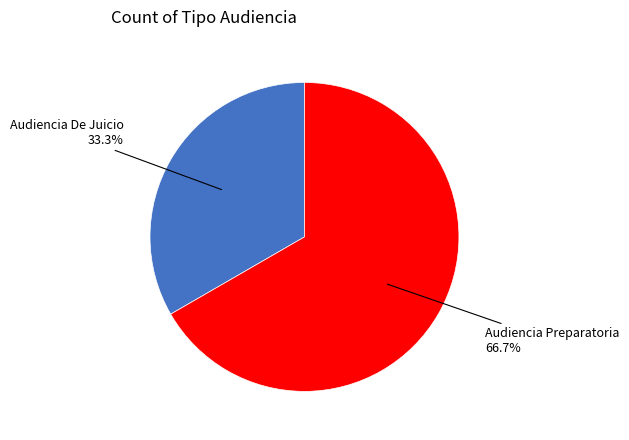

Is there a majority slice in this chart?

Yes